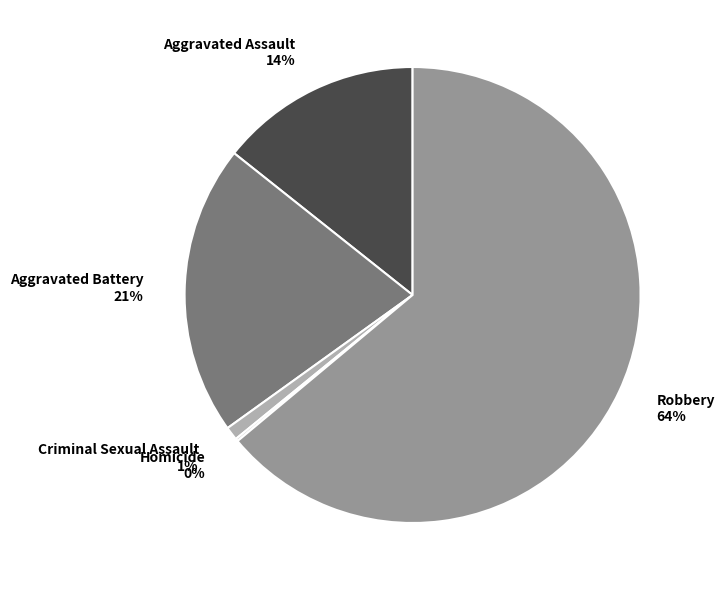

To the nearest percent, what is the difference between the Criminal Sexual Assault and Aggravated Assault slice percentages?

13%